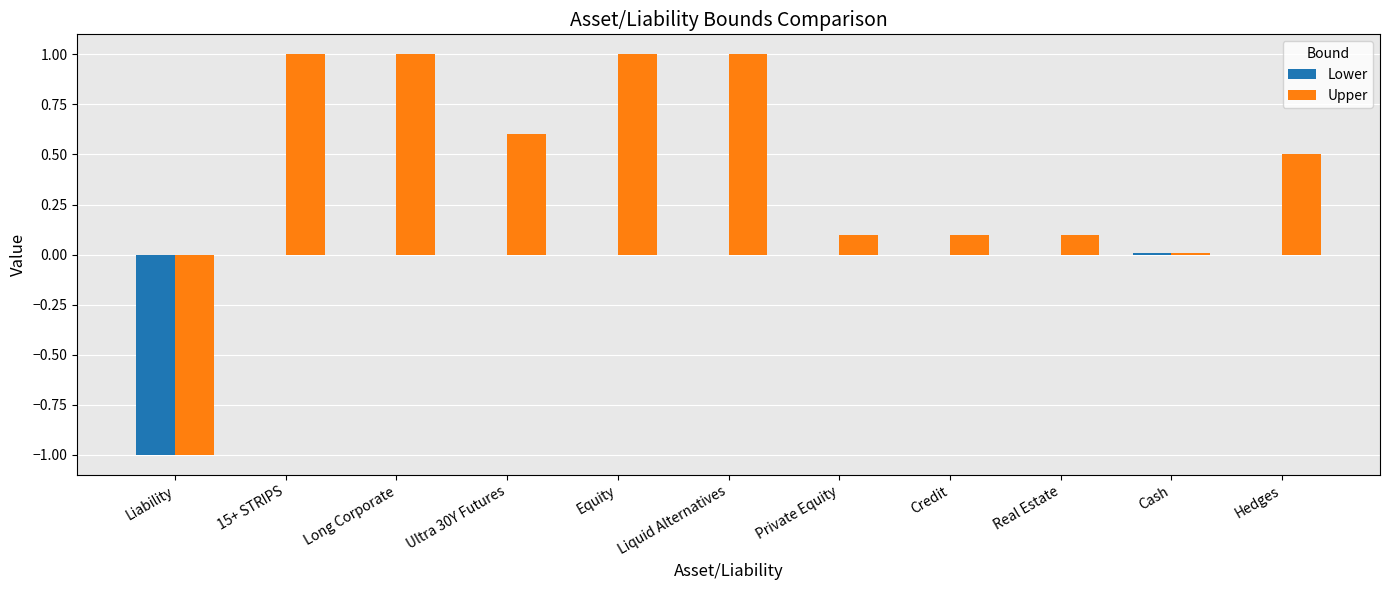

What is the greatest value displayed?

1.0